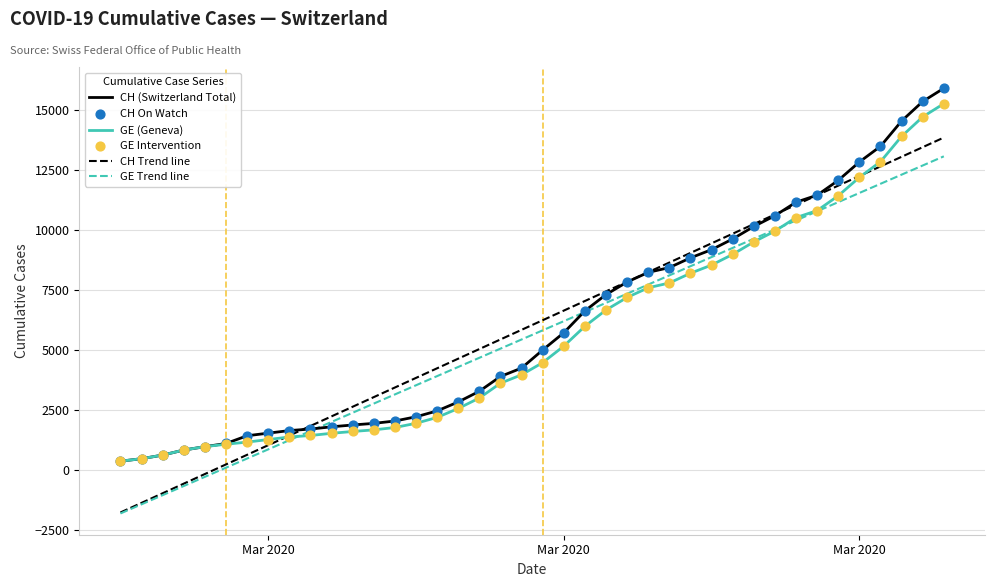

What is the maximum value shown in the chart?

15926.0